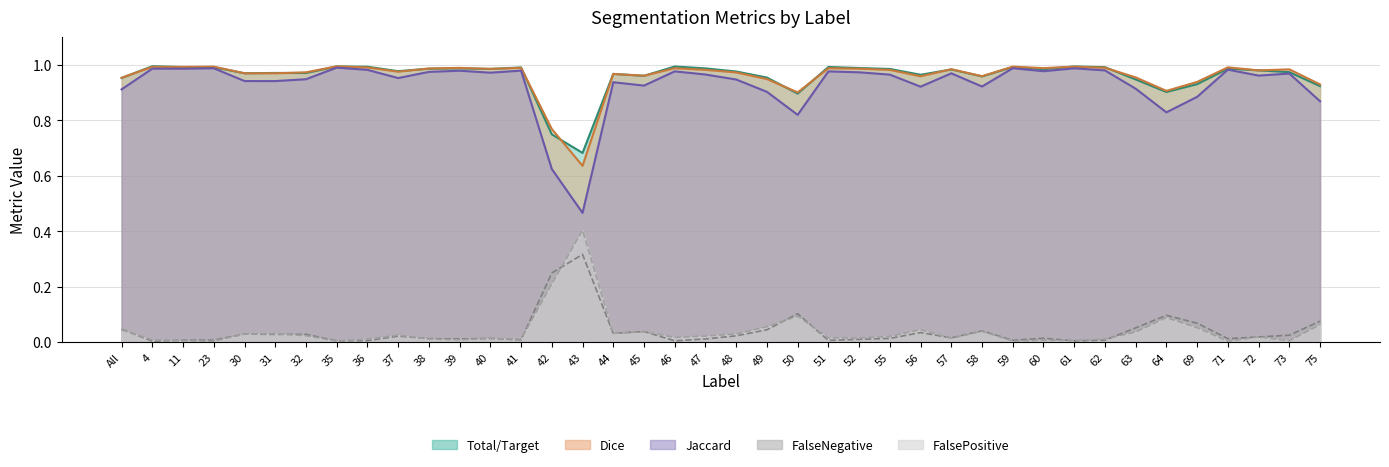

Where is FalseNegative nearest to the value 0?

4